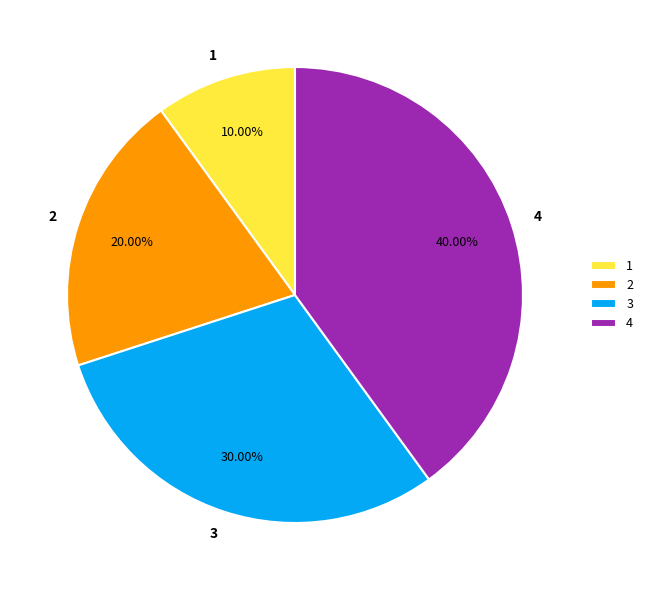

To the nearest percent, what is the difference between the 4 and 2 slice percentages?

20%